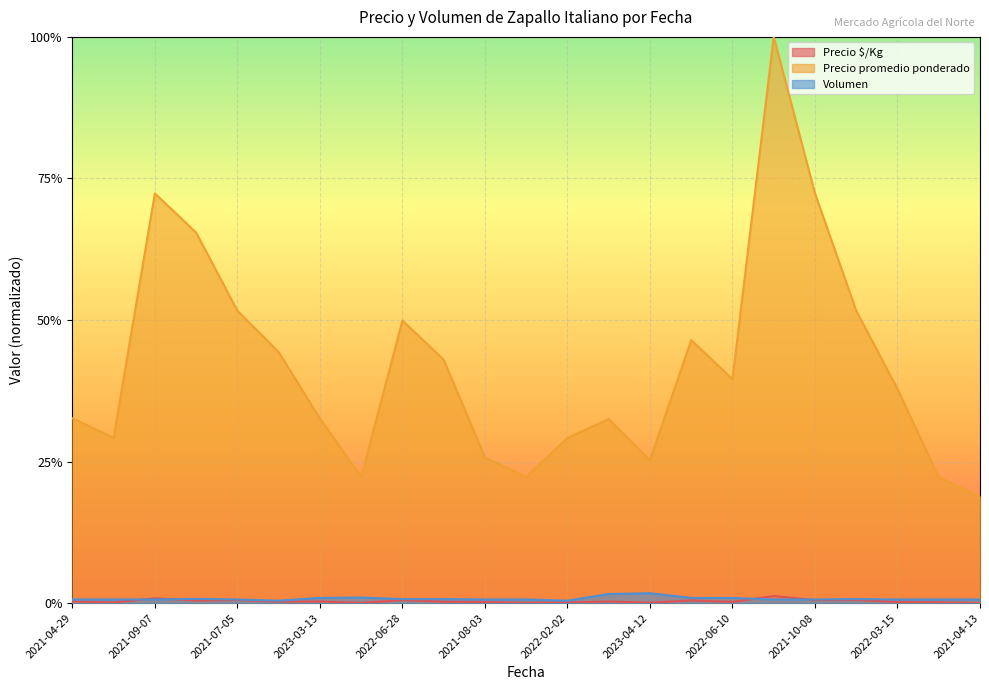

What are all the series names shown in the legend?

Precio $/Kg, Precio promedio ponderado, Volumen